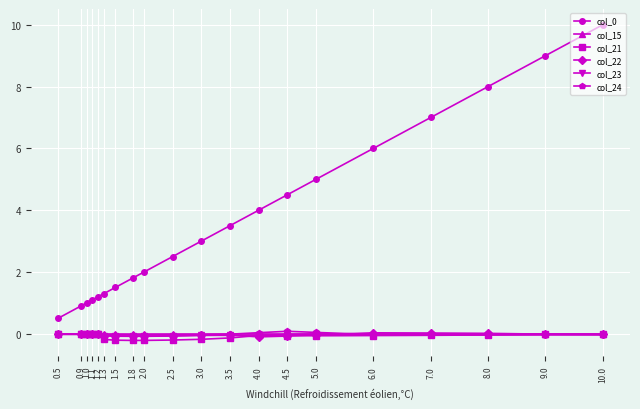

After their last crossing, which series has the higher values: col_23 or col_22?

col_22